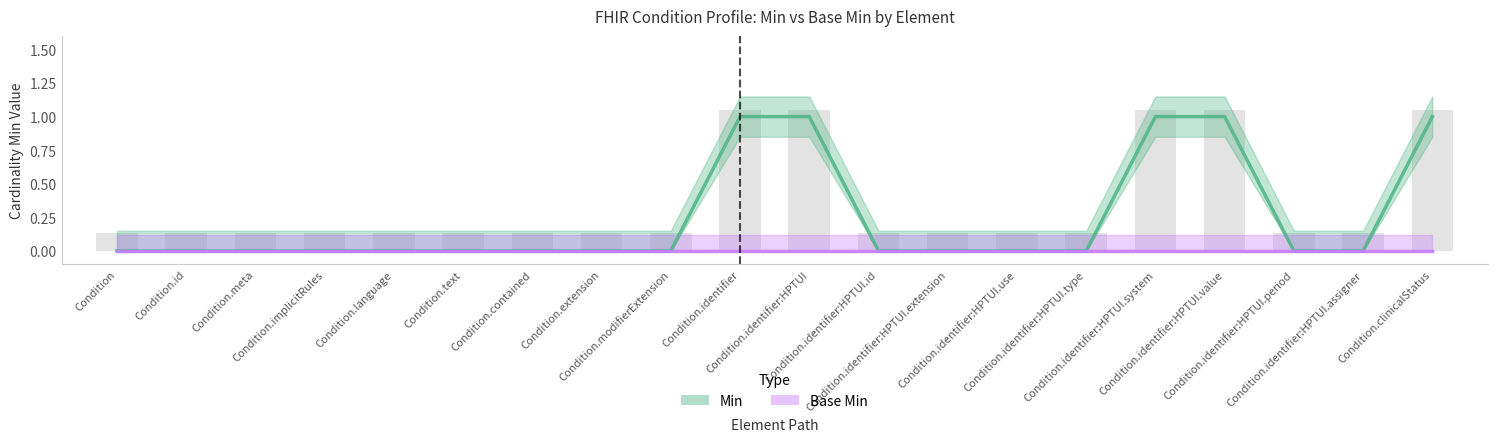

What are all the series names shown in the legend?

Min, Base Min